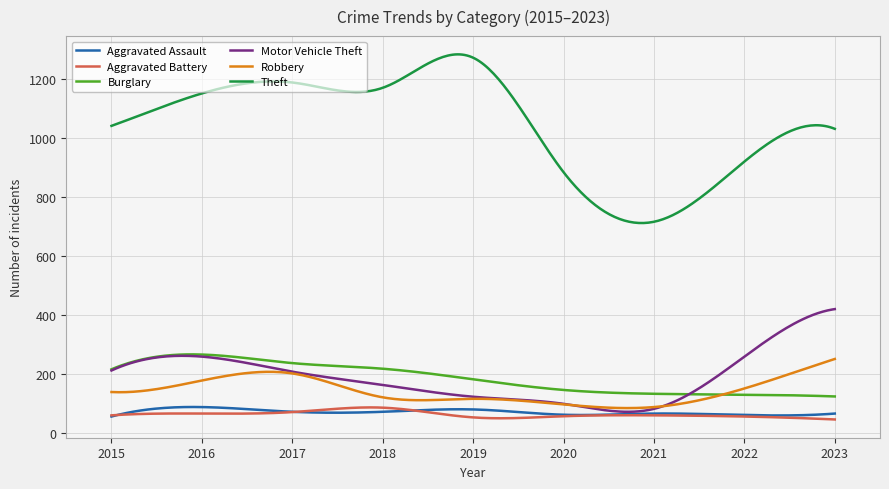

How many values in the Burglary series exceed 182?

150